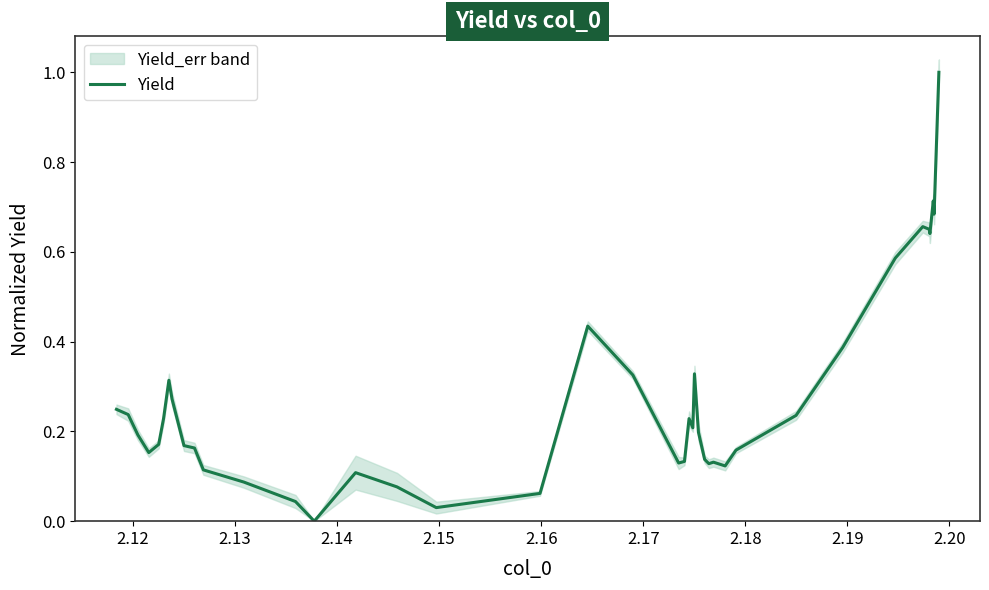

What is the highest value of the Yield series?

1.0